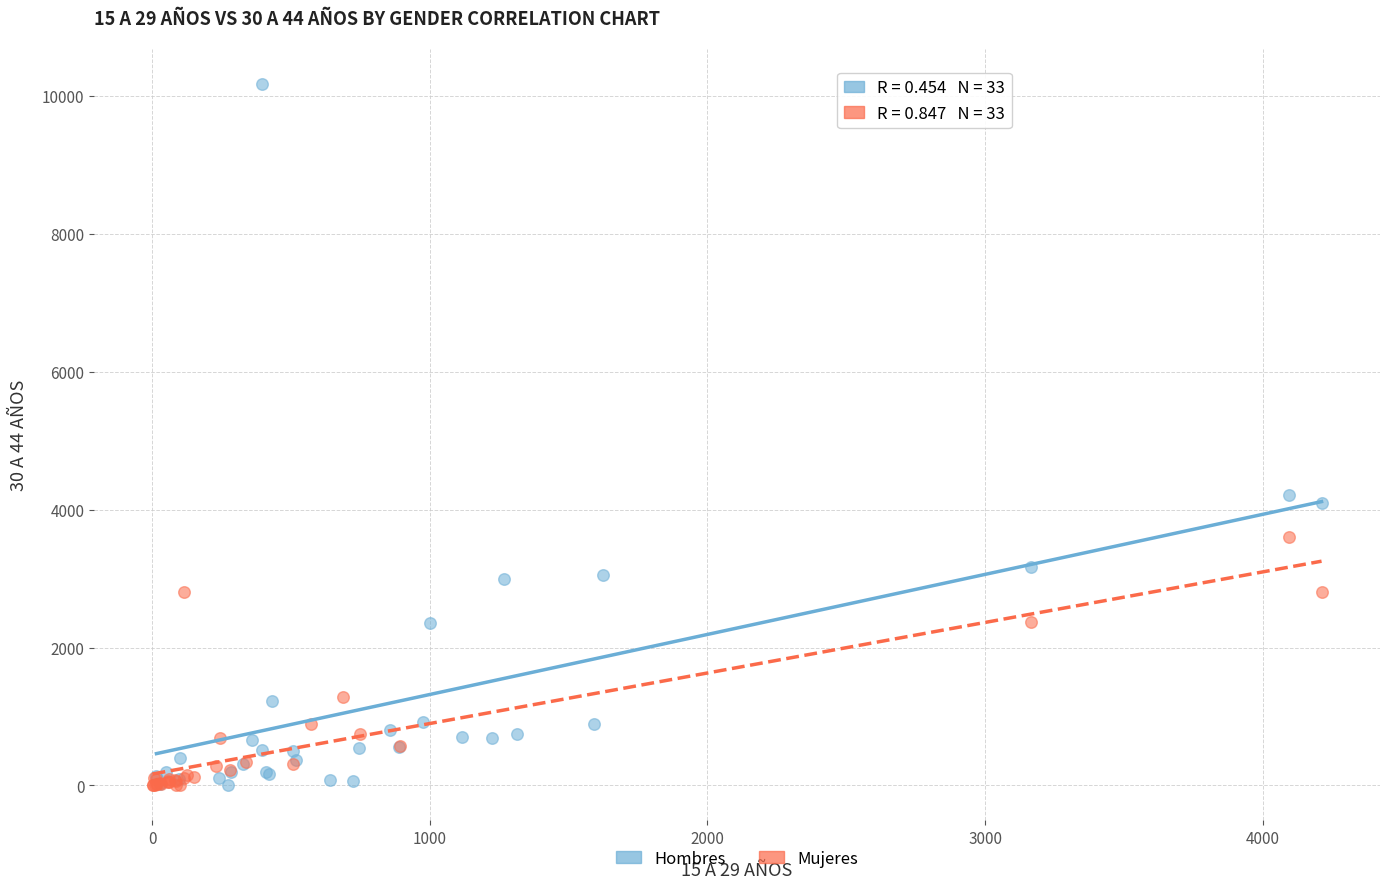

What are all the series names shown in the legend?

Hombres, Mujeres